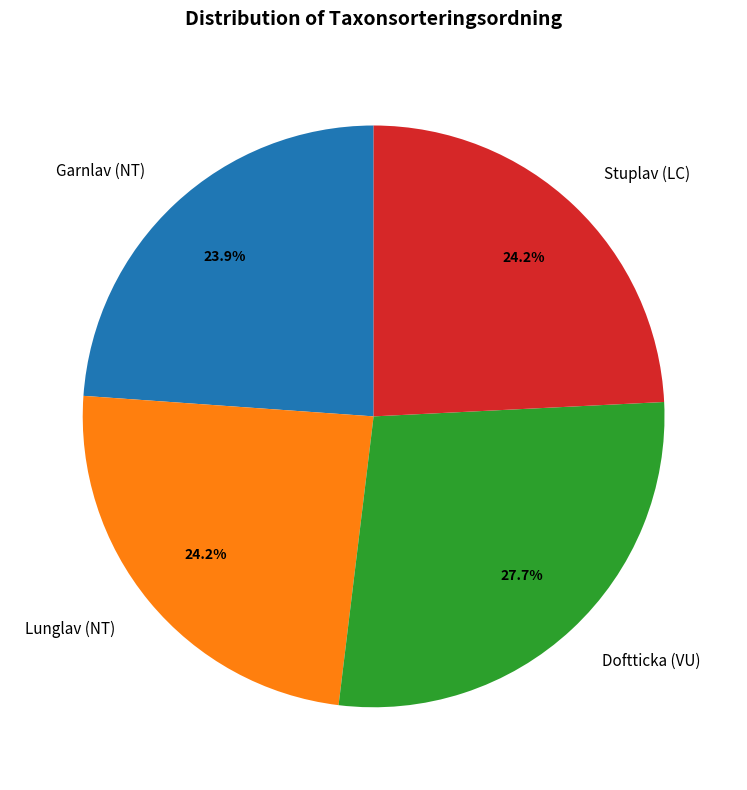

True or false: Garnlav (NT) accounts for 24% of the total.

True